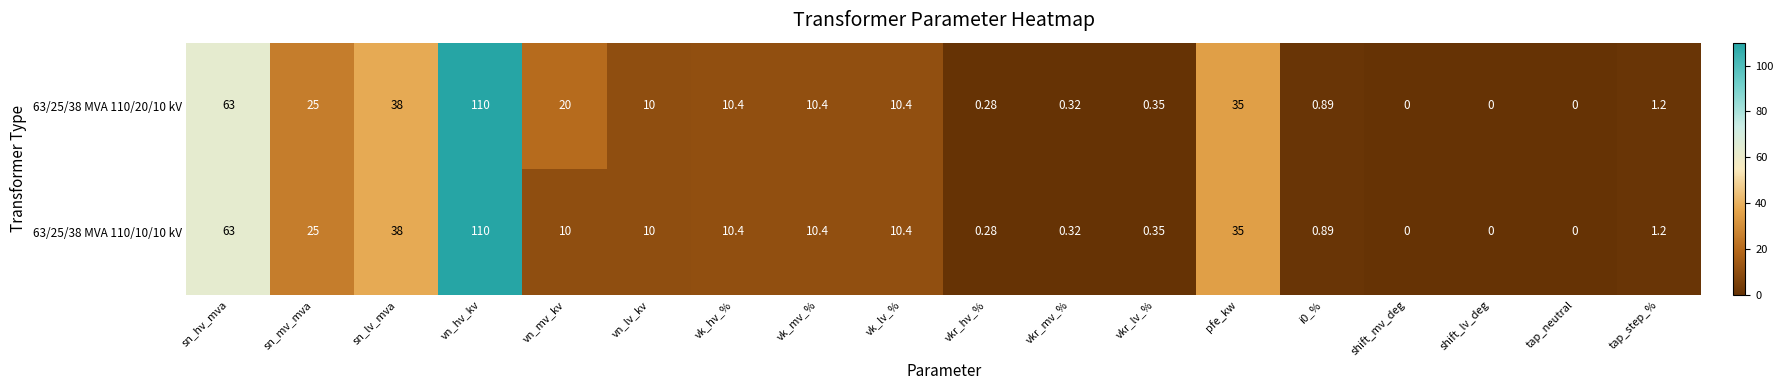

At which label does 63/25/38 MVA 110/10/10 kV first exceed 10?

sn_hv_mva